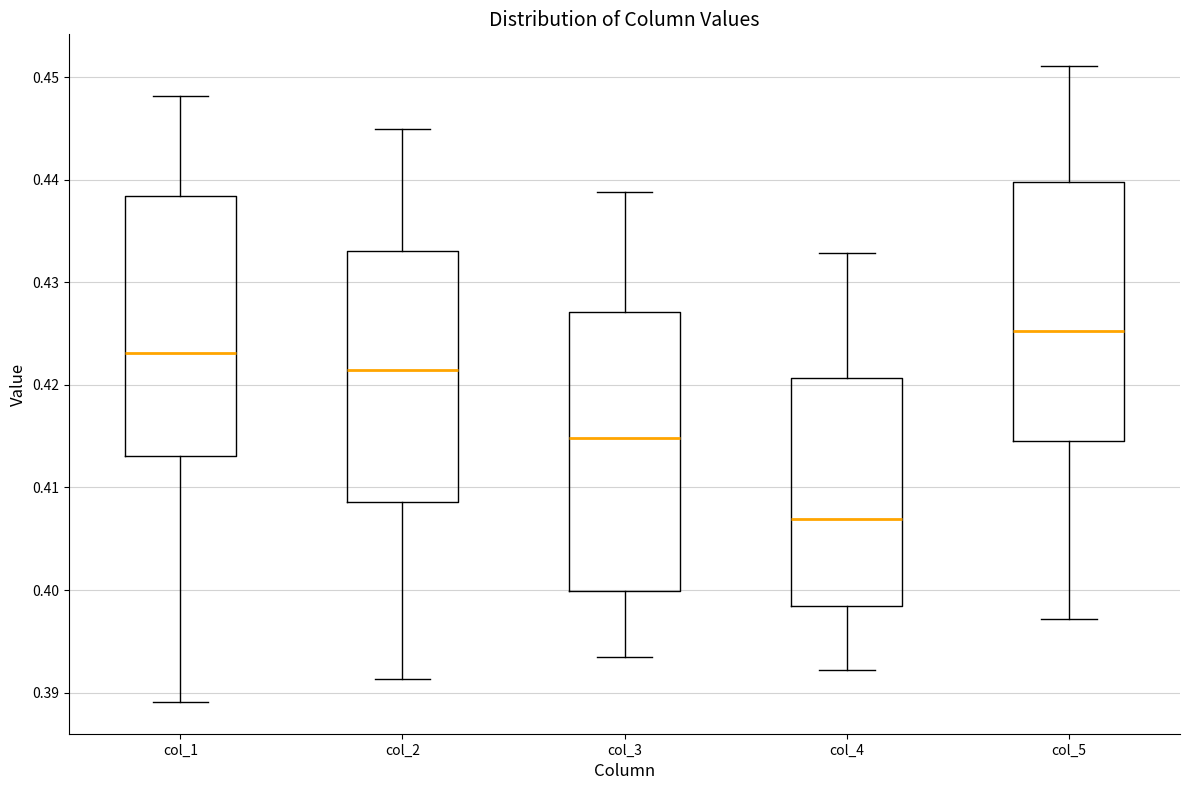

Where does the lower whisker of the box for col_4 end on the y-axis? The values are not printed on the chart, so give them approximately, as read against the axis.

0.392